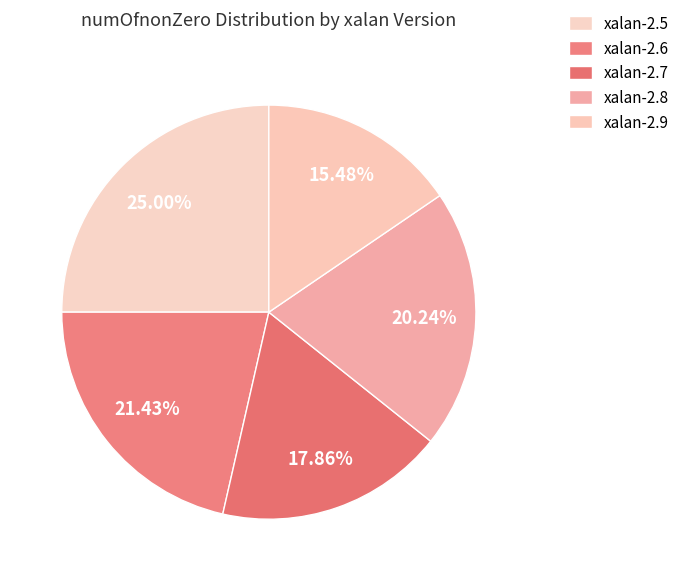

How many segments does this pie chart have?

5